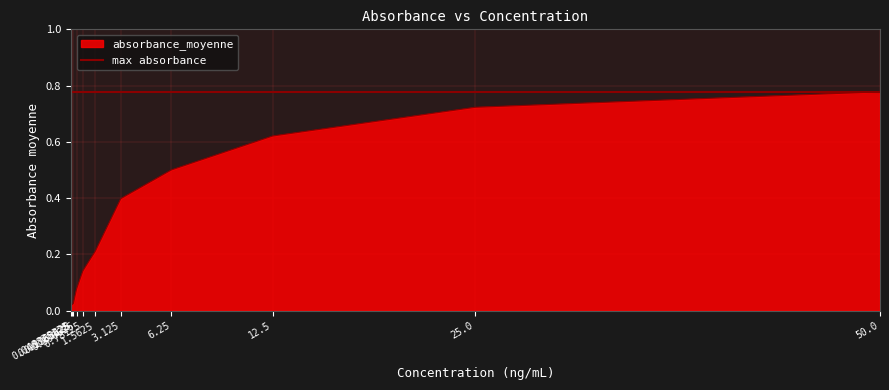

What is the greatest value displayed?

0.8